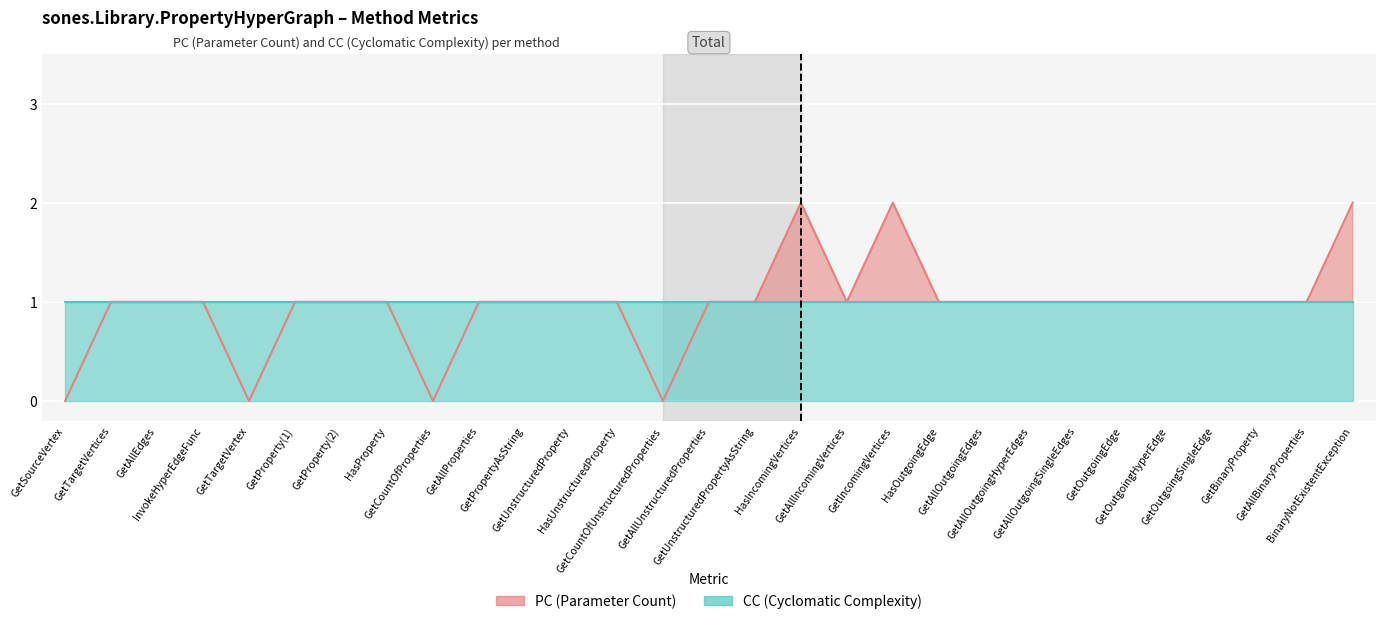

How many data points does each series have?

29